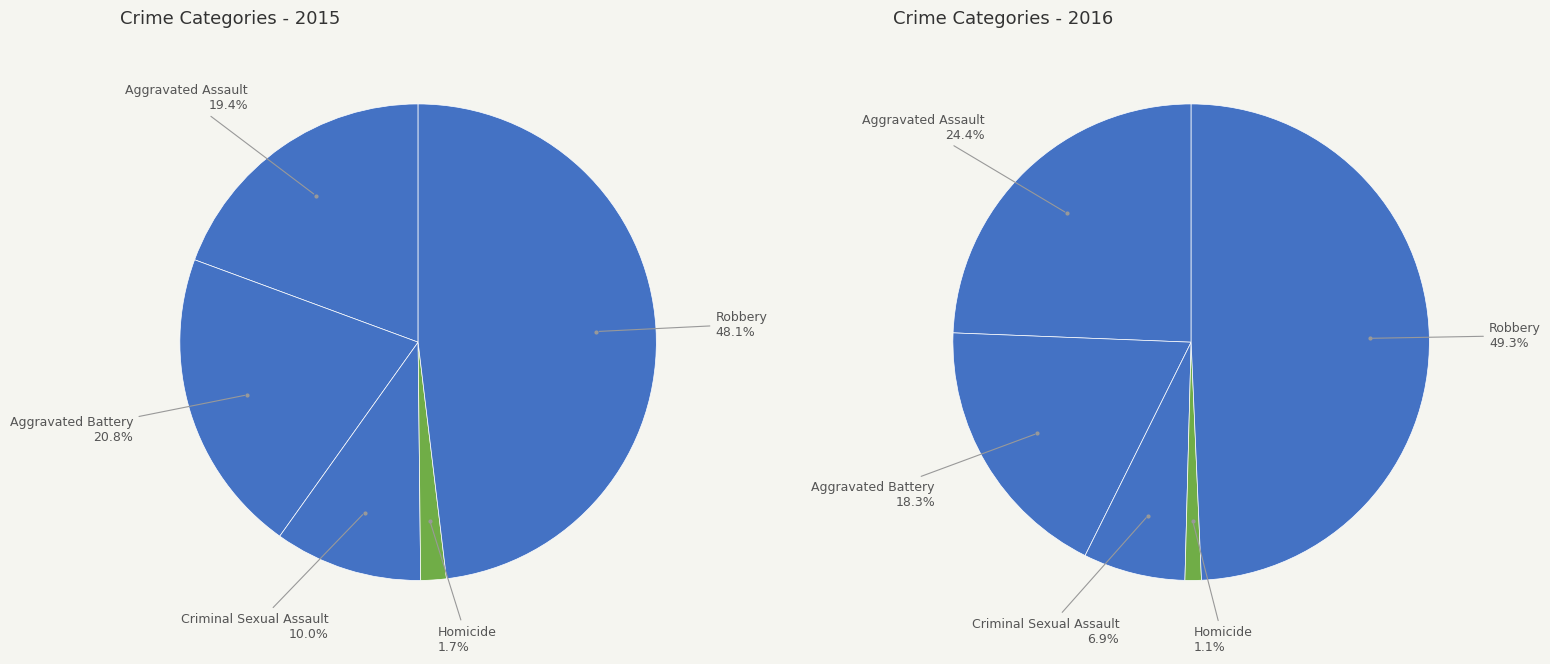

Is it true that Aggravated Battery is 21% of the pie?

True